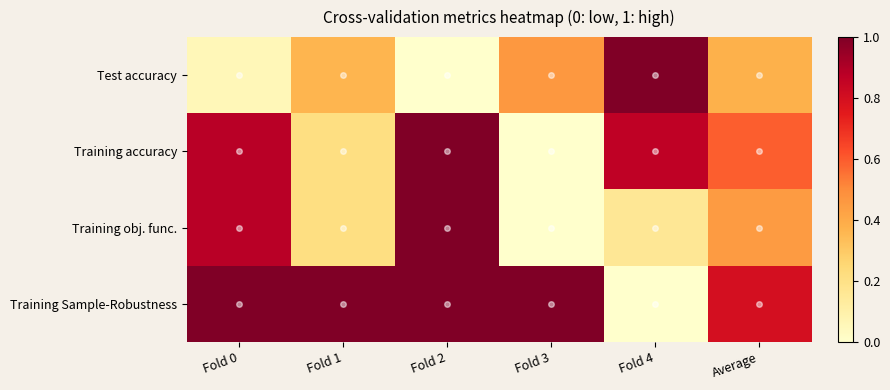

At which category is the sum across all series the highest?

Fold 2